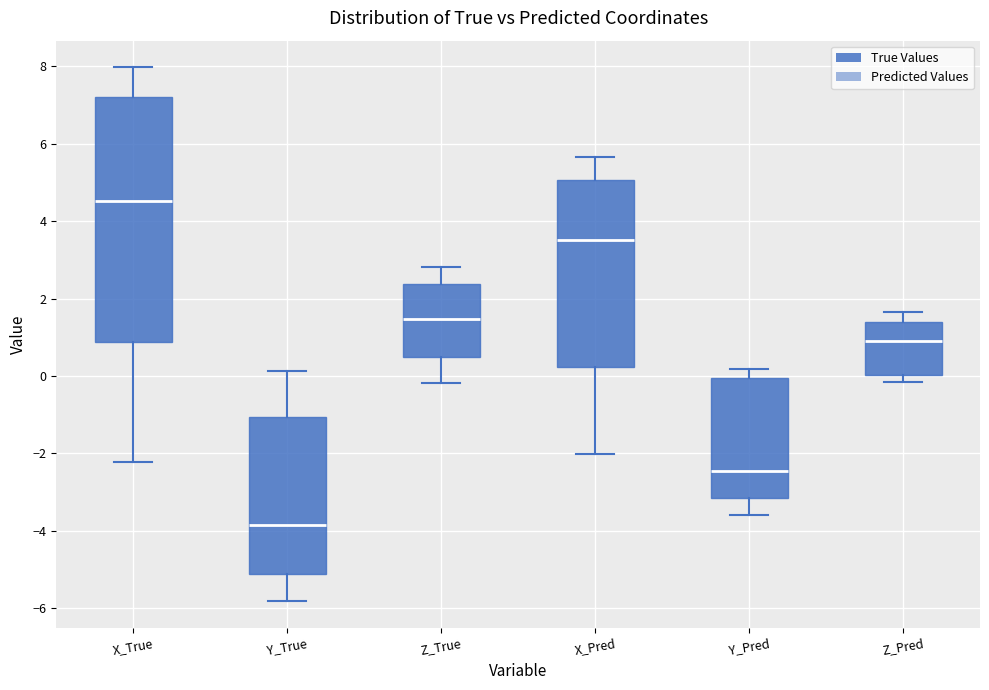

Where does the upper whisker of the box for Z_Pred end on the y-axis? The values are not printed on the chart, so give them approximately, as read against the axis.

1.6